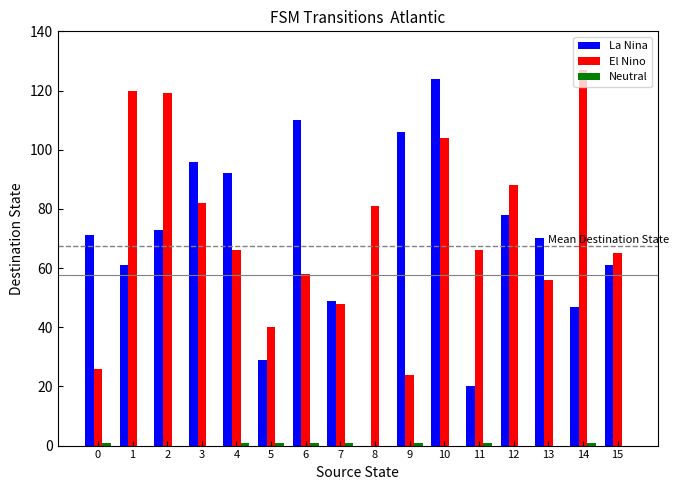

Which category has the highest value in the El Nino series?

14